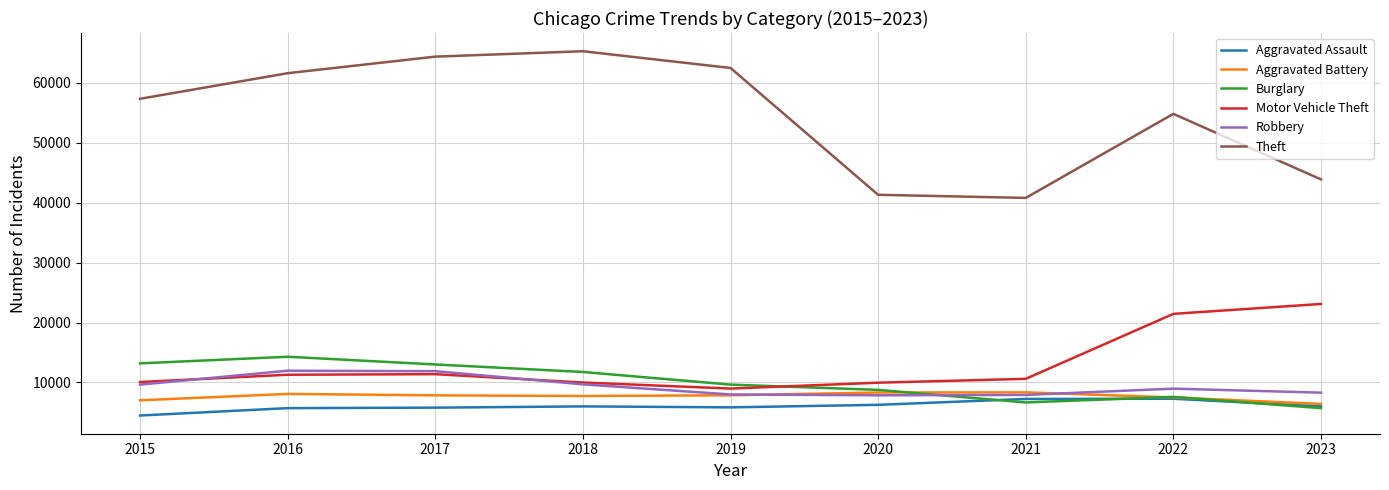

The Aggravated Assault series shows 1351 at 2023. True or false?

False